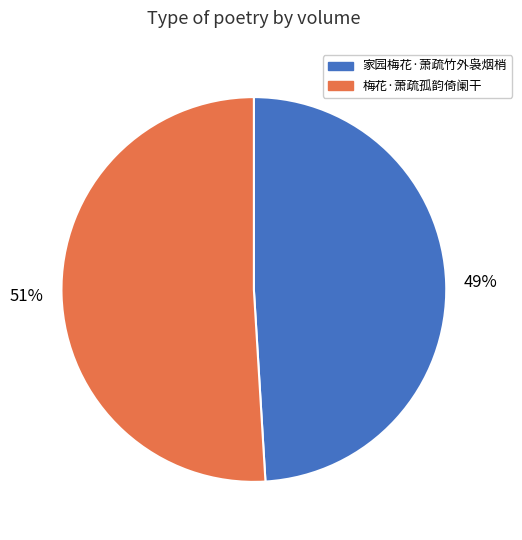

To the nearest percent, what is the combined percentage of 梅花·萧疏孤韵倚阑干 and 家园梅花·萧疏竹外袅烟梢?

100%